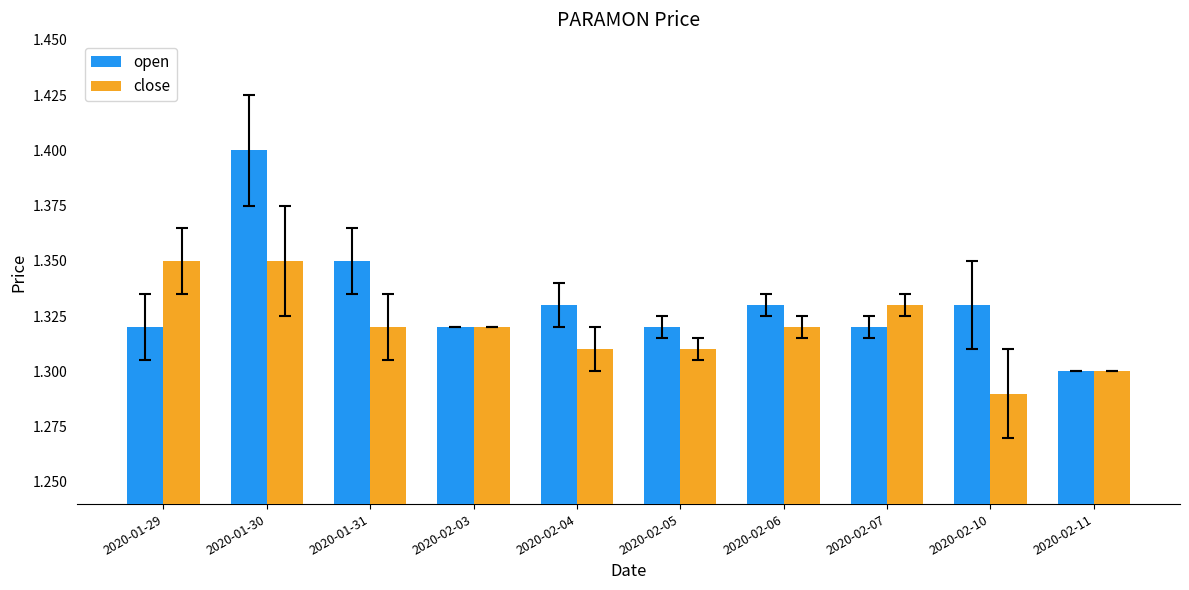

Which series has the largest total across all categories?

open